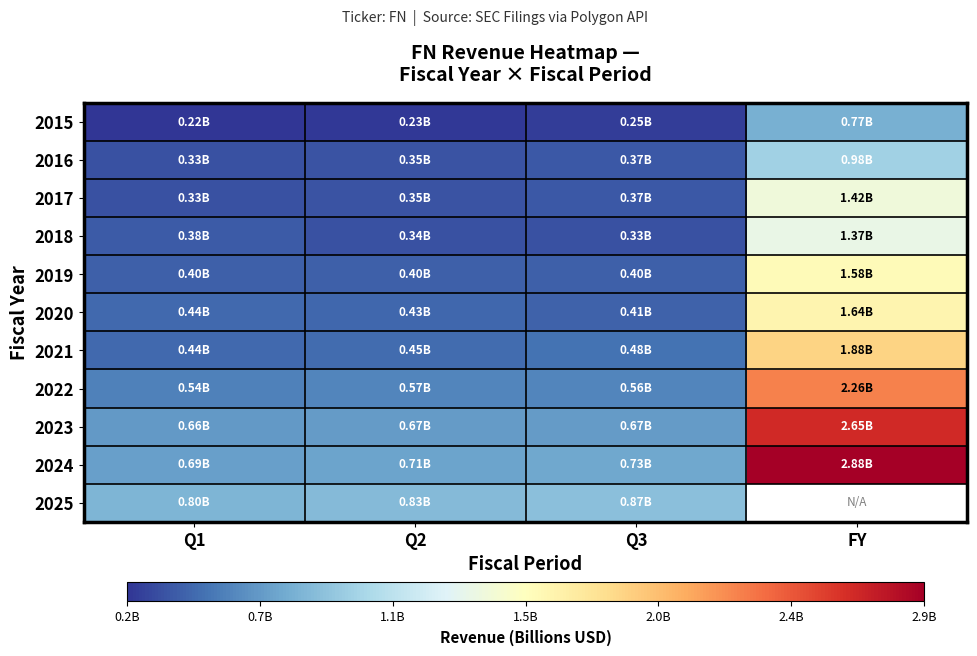

Is it true that 2025 equals 1.1 at Q2?

False